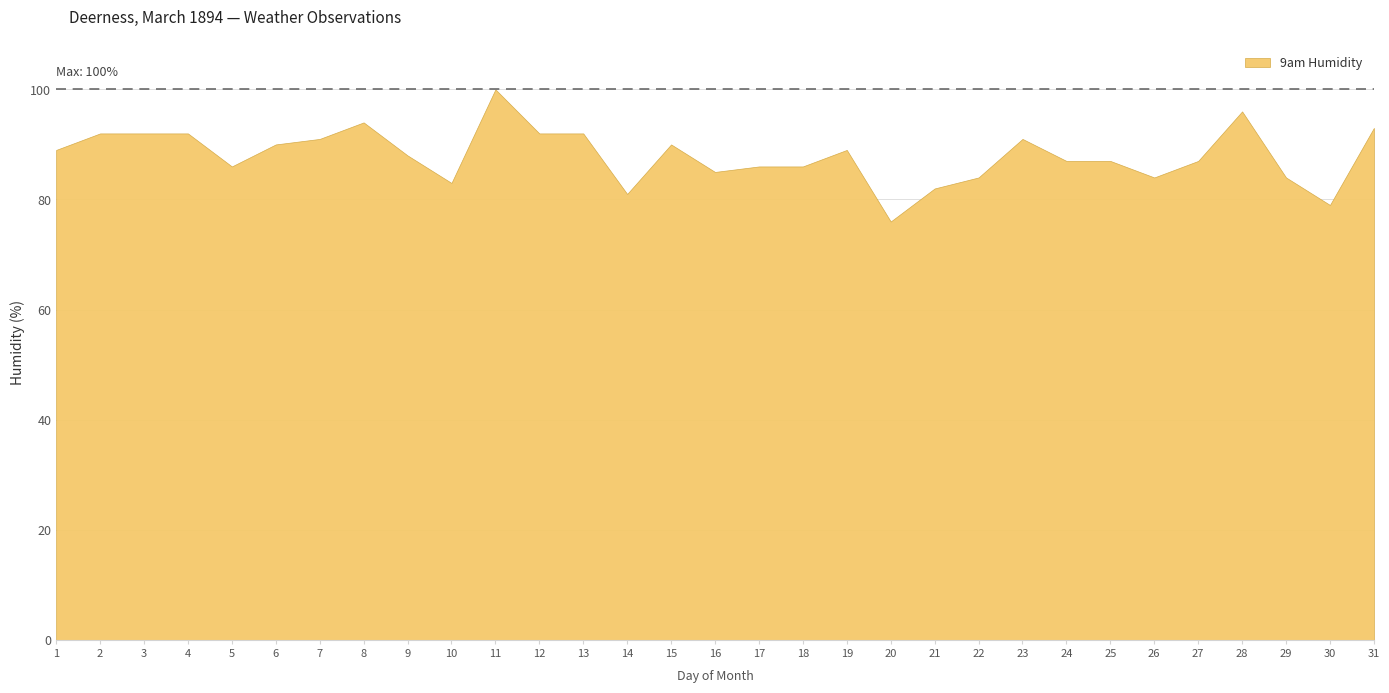

Approximately how many times larger is the value at 4 compared to 23?

1.0